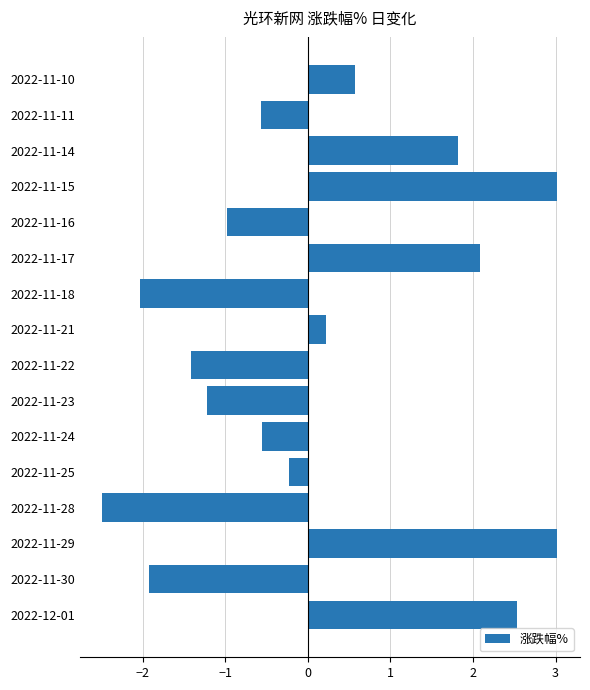

What is the change in value from 2022-11-23 to 2022-11-21?

+1.4